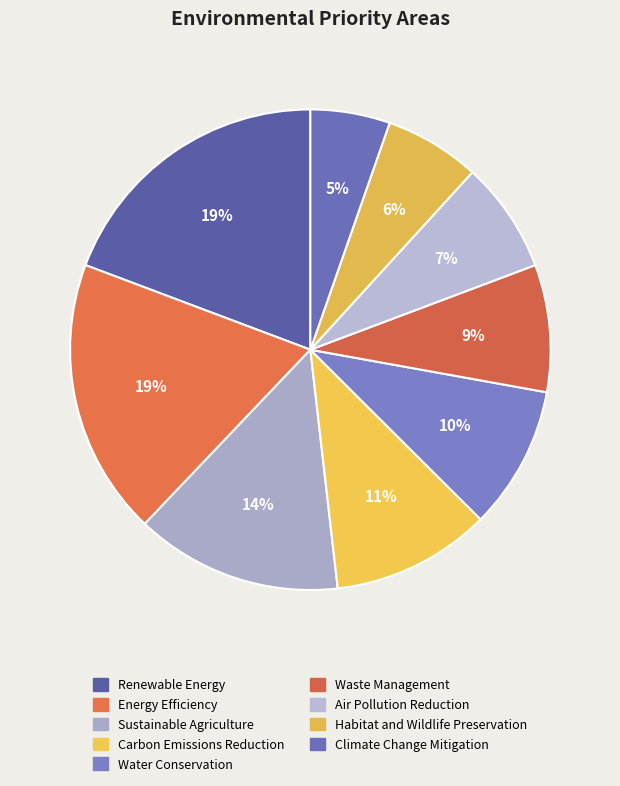

What is the total percentage of Sustainable Agriculture and Climate Change Mitigation?

19.3%